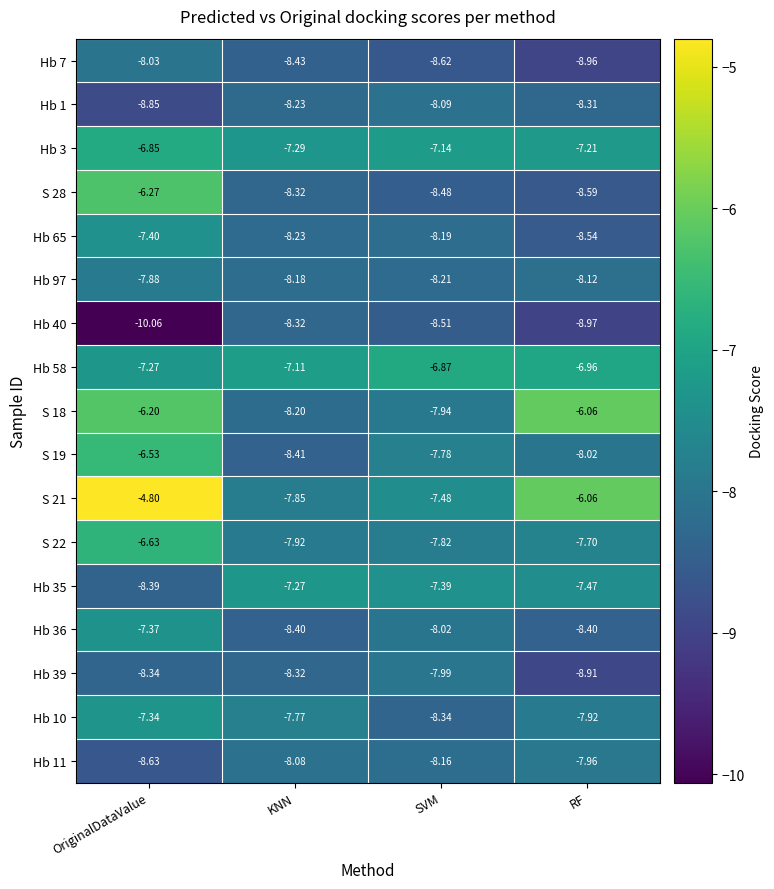

At which label does S 22 first exceed -7?

OriginalDataValue